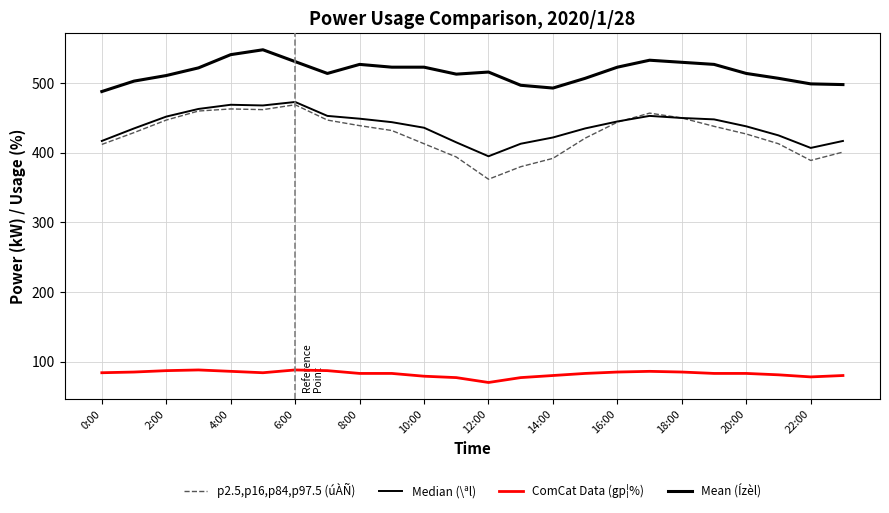

What is the difference between the second highest and second lowest values in the Mean (Ízèl) series?

48